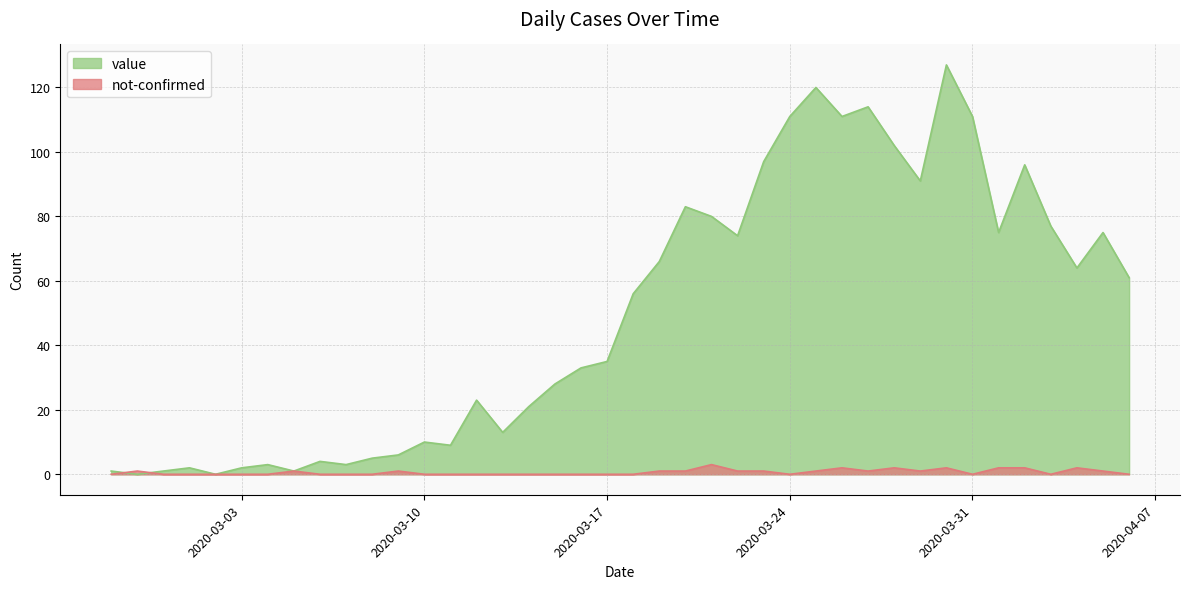

What is the total value across all series at 2020-03-15?

28